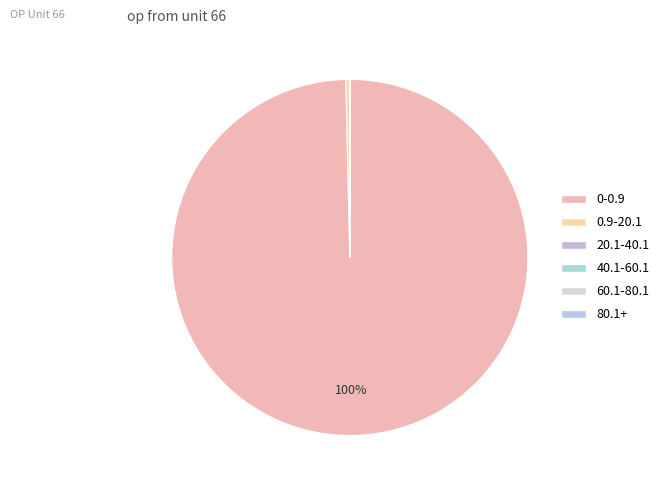

Does 0-0.9 represent more than half of the total?

Yes